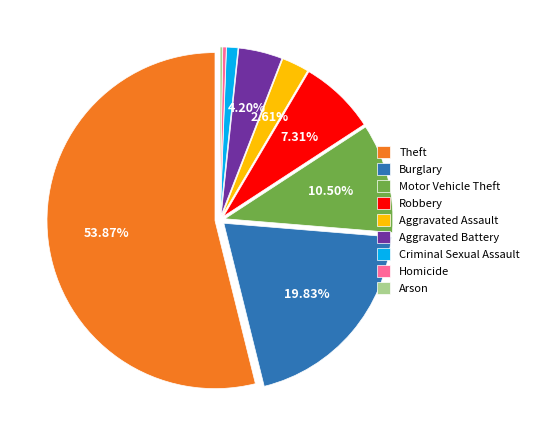

Combined, do Aggravated Assault and Burglary account for over 50%?

No